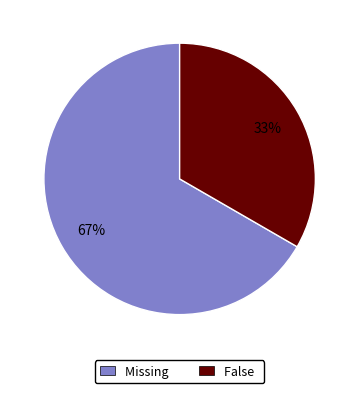

To the nearest percent, what is the average slice percentage?

50%